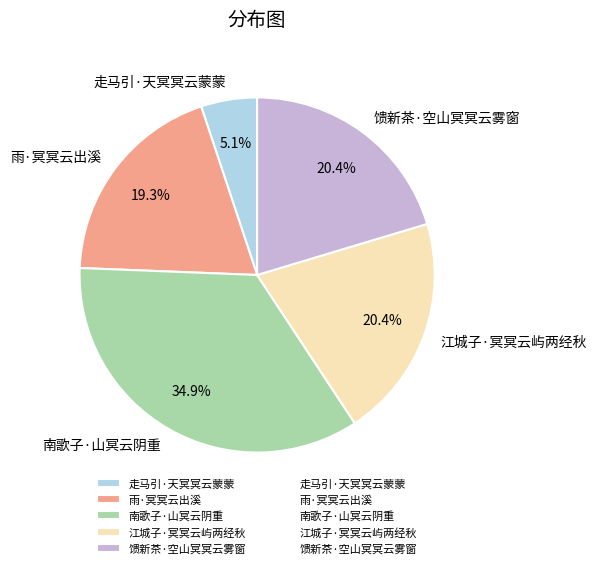

What is the ratio of the value at 南歌子·山冥云阴重 to the value at 雨·冥冥云出溪?

1.8